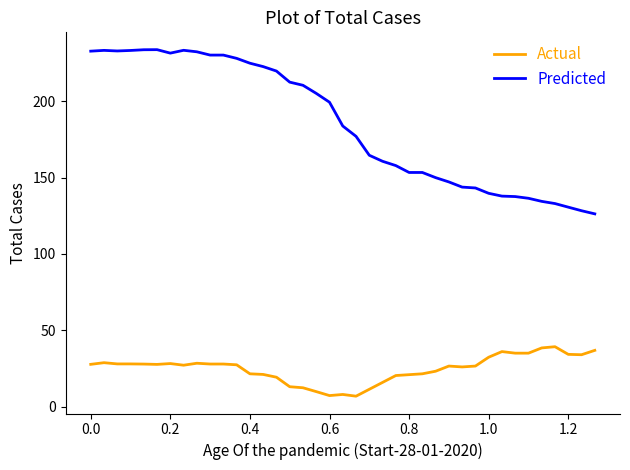

What is the maximum value shown in the chart?

233.8